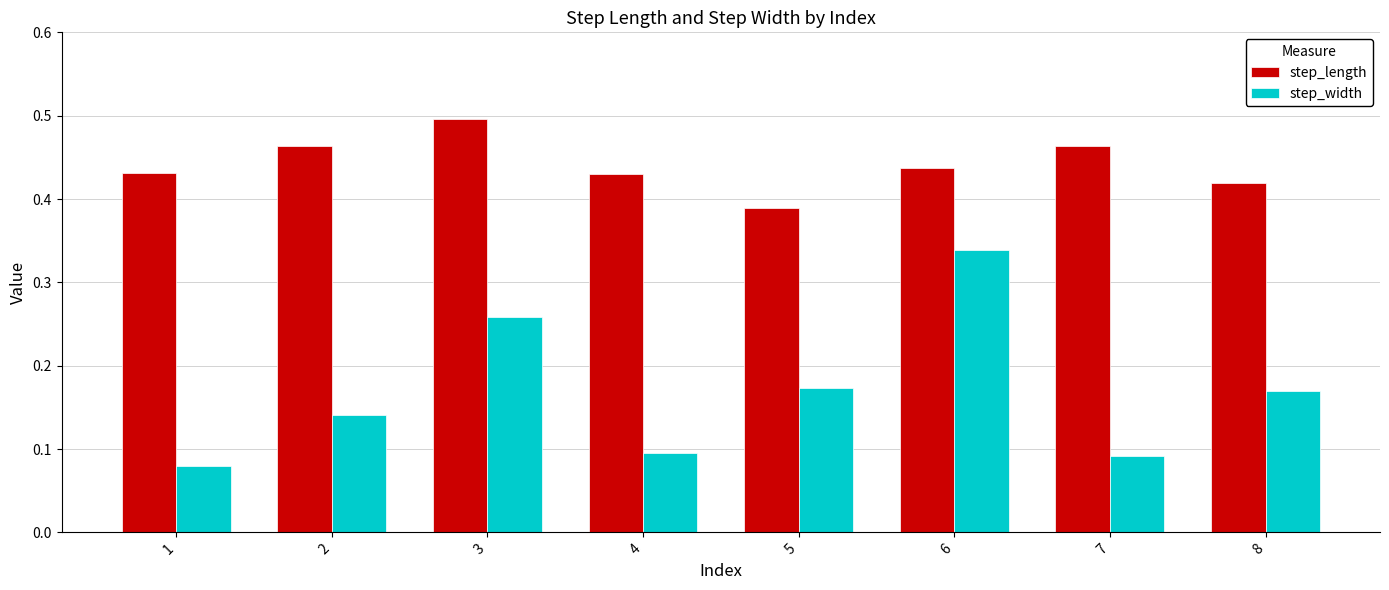

Rank the series by their maximum value, from lowest to highest.

step_width, step_length